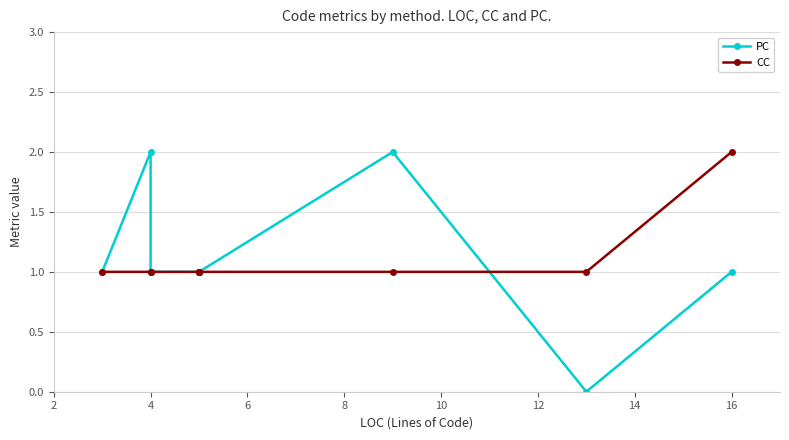

What is the average value of the PC series?

1